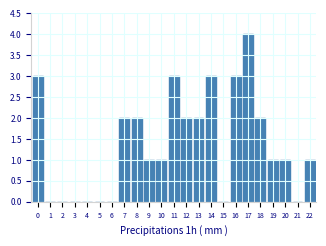

Reading left to right, list all the values displayed in this chart.

0=3	1=0	2=0	3=0	4=0	5=0	6=0	7=2	8=2	9=1	10=1	11=3	12=2	13=2	14=3	15=0	16=3	17=4	18=2	19=1	20=1	21=0	22=1